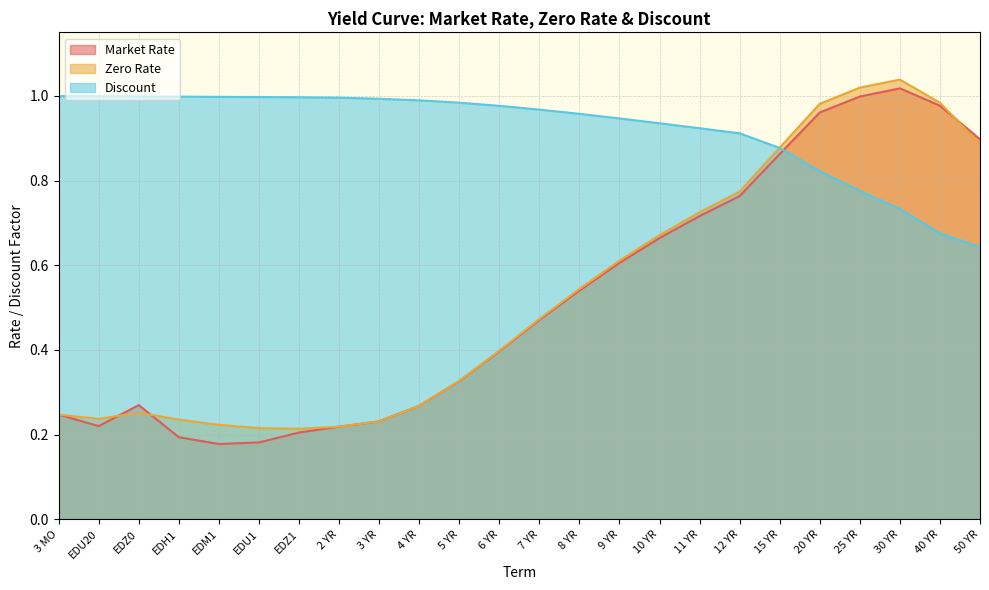

How many lines are shown in the chart?

3